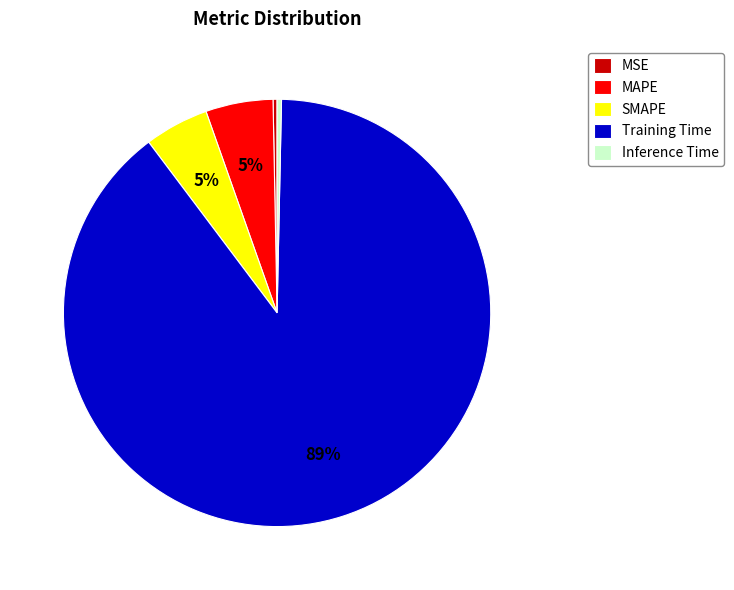

How many segments does this pie chart have?

5